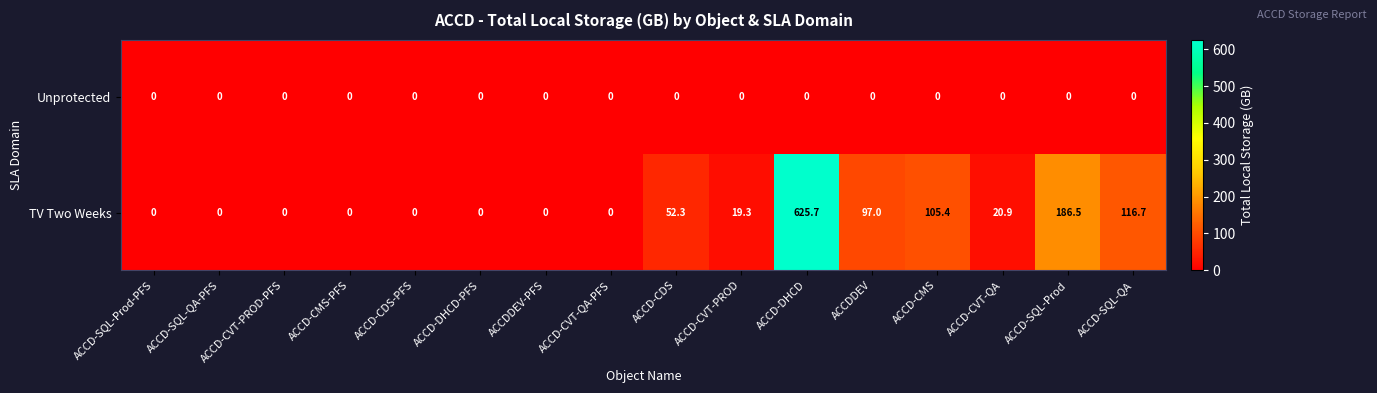

Rank the series at ACCDDEV from highest to lowest value.

TV Two Weeks, Unprotected